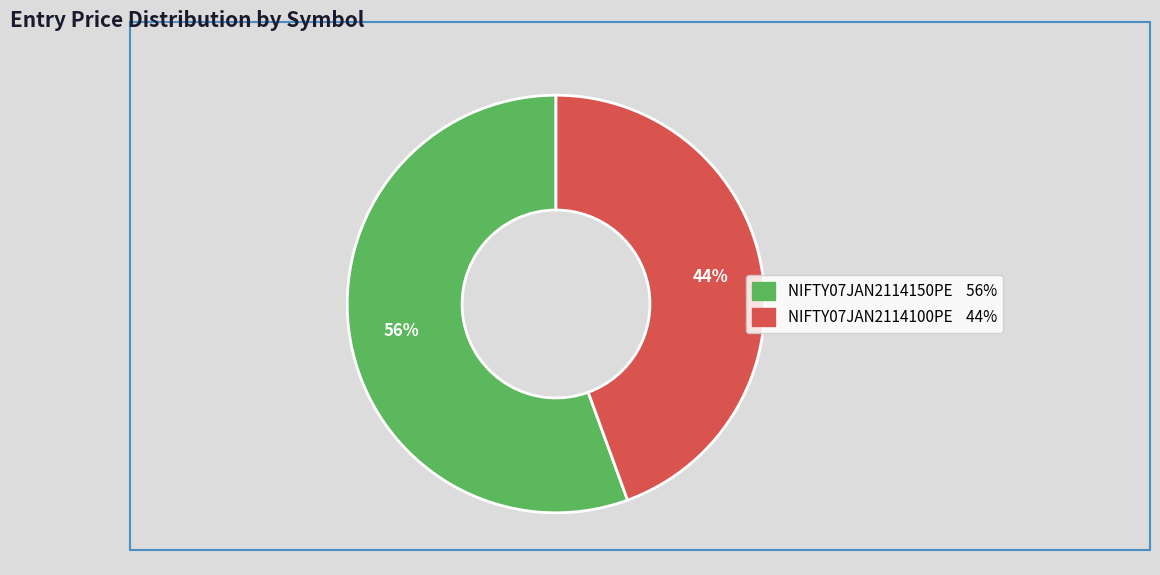

What is the ratio of the value at NIFTY07JAN2114150PE to the value at NIFTY07JAN2114100PE?

1.3